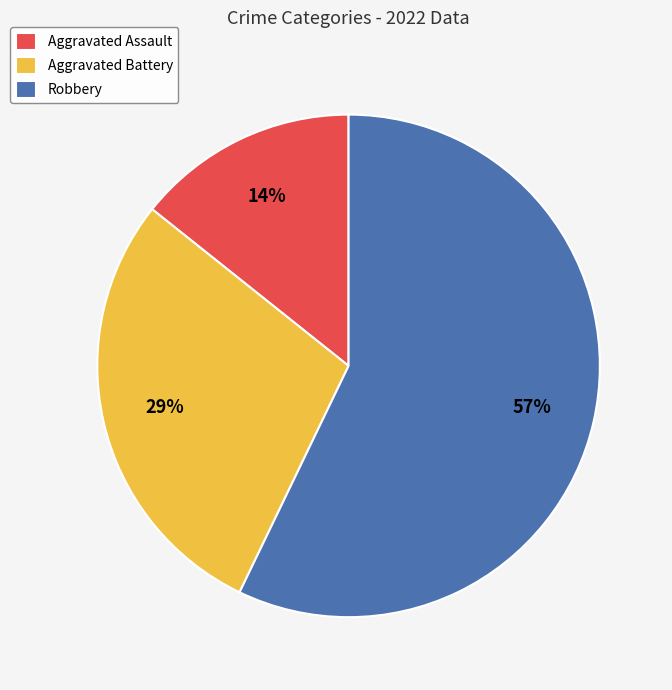

Rank the categories by value from highest to lowest.

Robbery, Aggravated Battery, Aggravated Assault